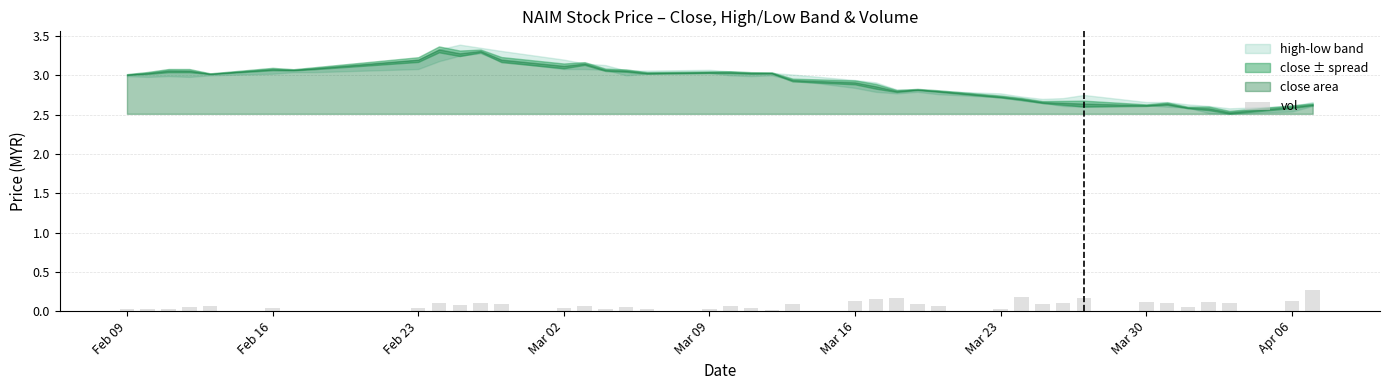

What is the greatest value displayed?

0.3